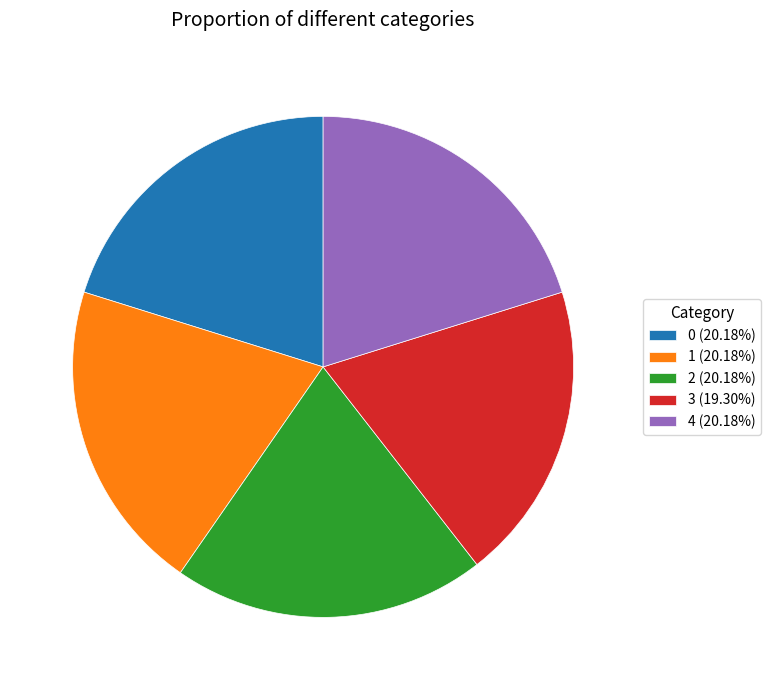

Combined, do 0 and 3 account for over 50%?

No